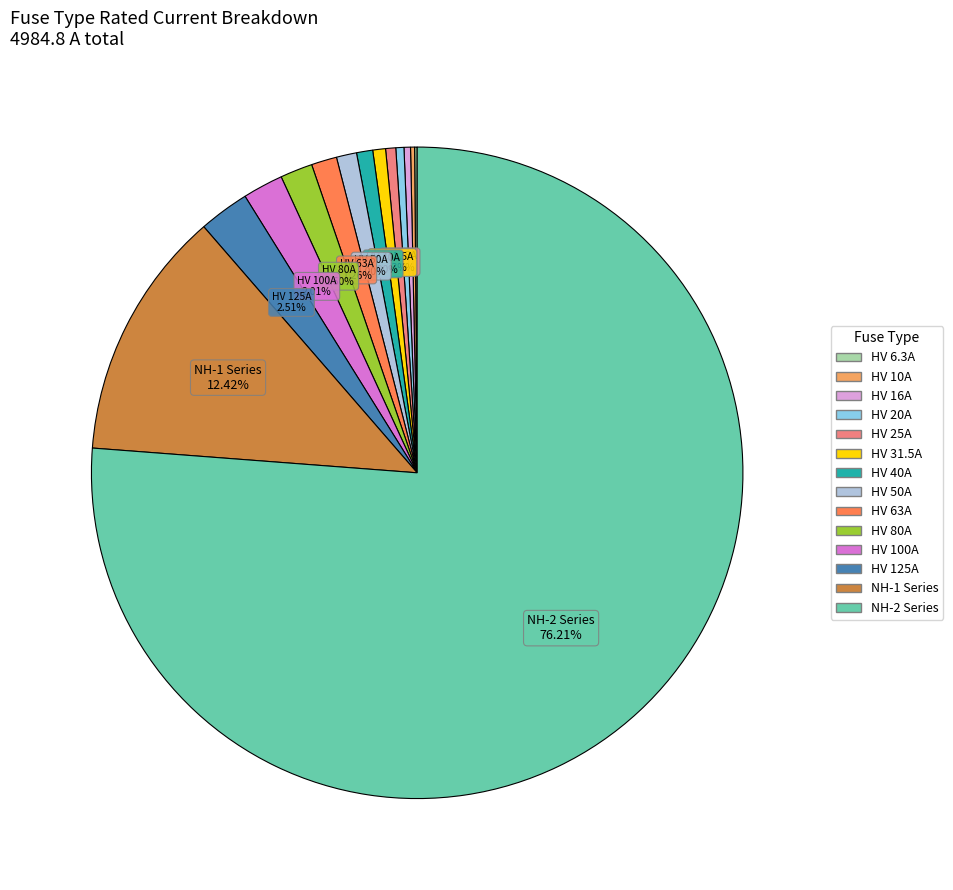

Does any single category account for the majority?

Yes